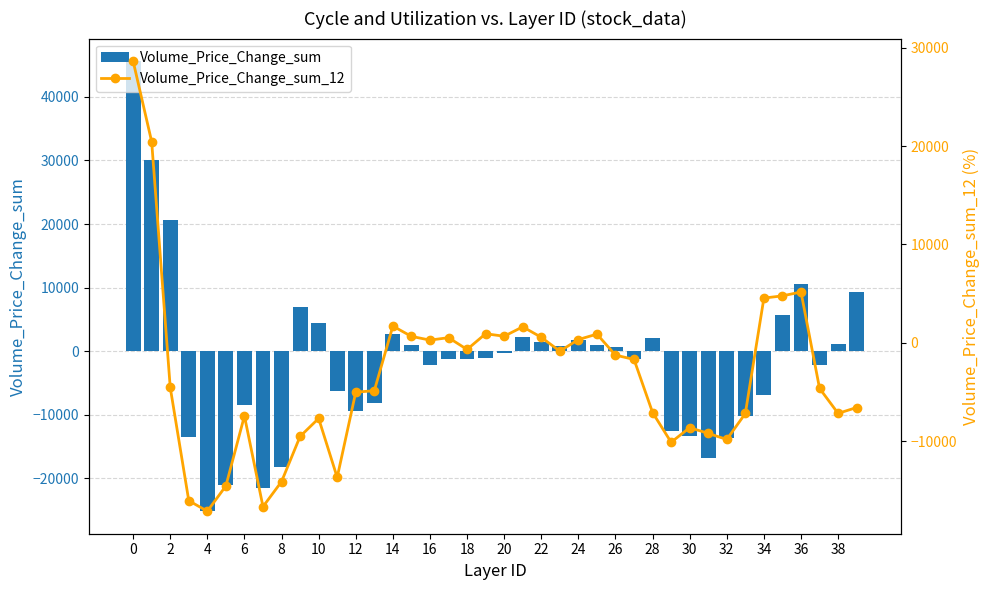

What is the lowest value of the Volume_Price_Change_sum series?

-25181.6